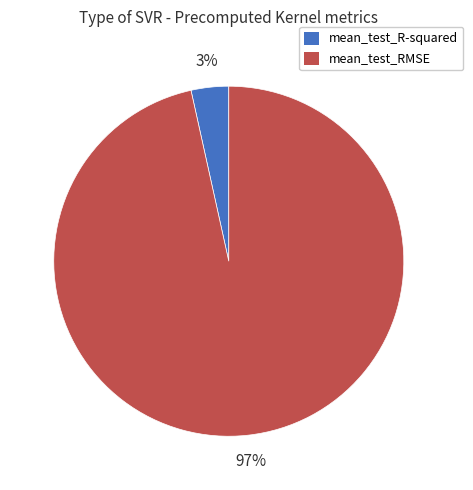

To the nearest percent, what portion does mean_test_R-squared represent?

3%